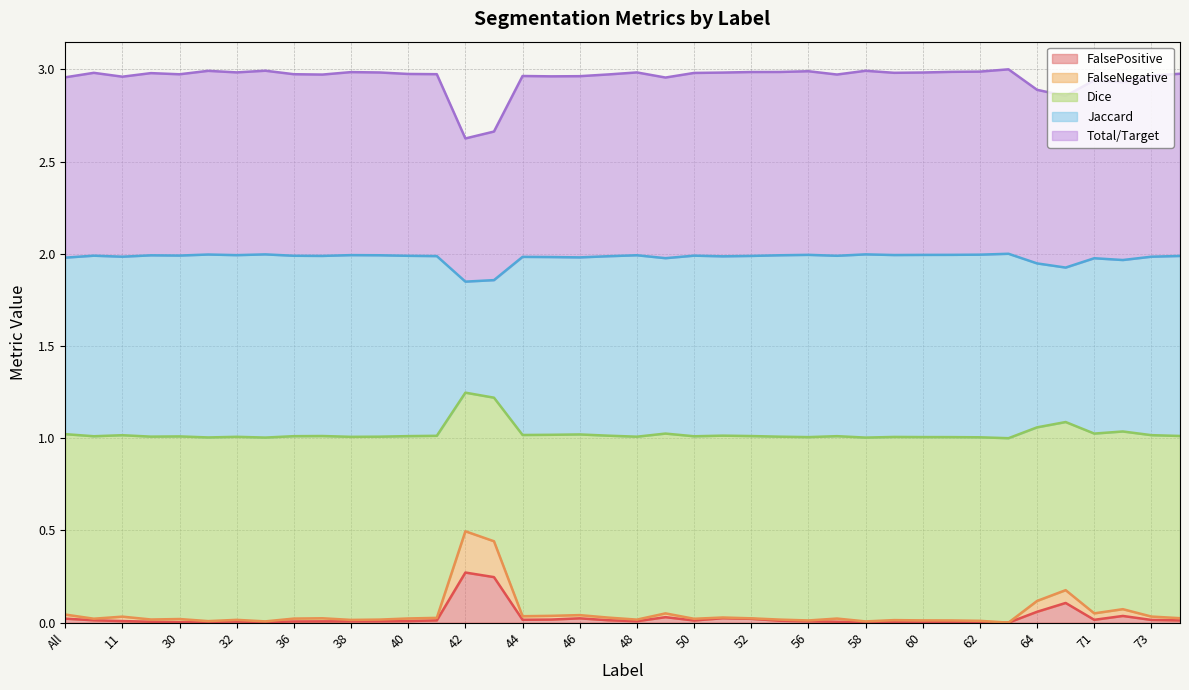

What is the label of the 18th point from the left?

45